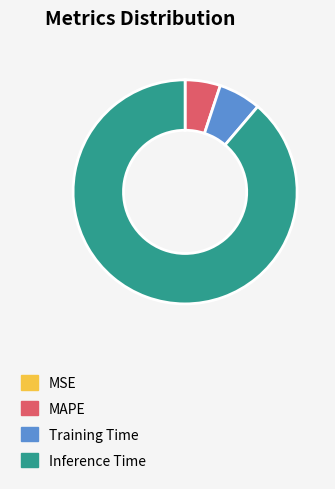

The Training Time slice represents 1% of the pie. True or false?

False